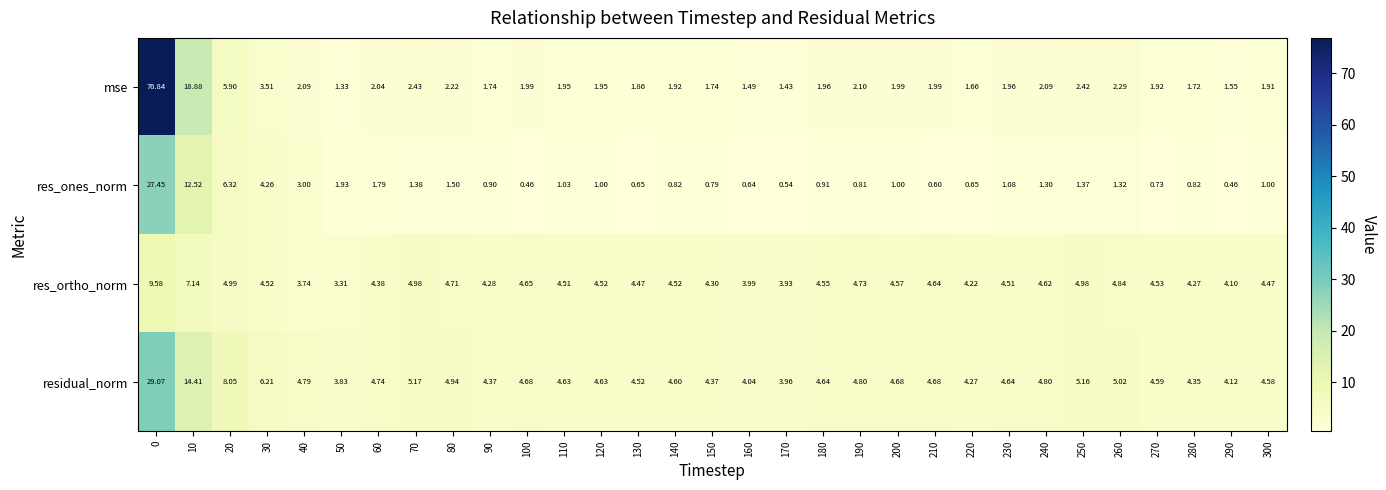

Which series has the widest spread of values?

mse